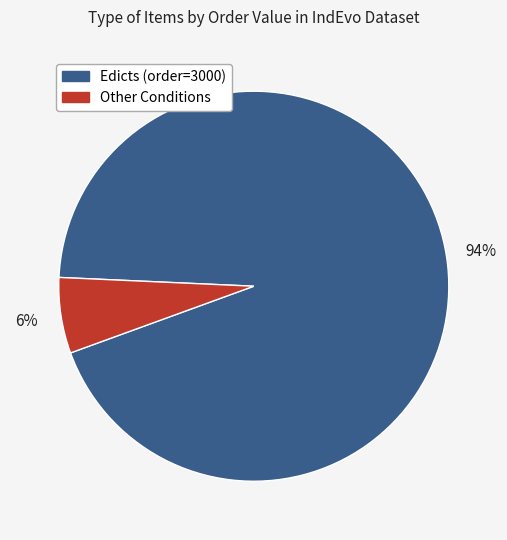

To the nearest percent, what is the average slice percentage?

50%